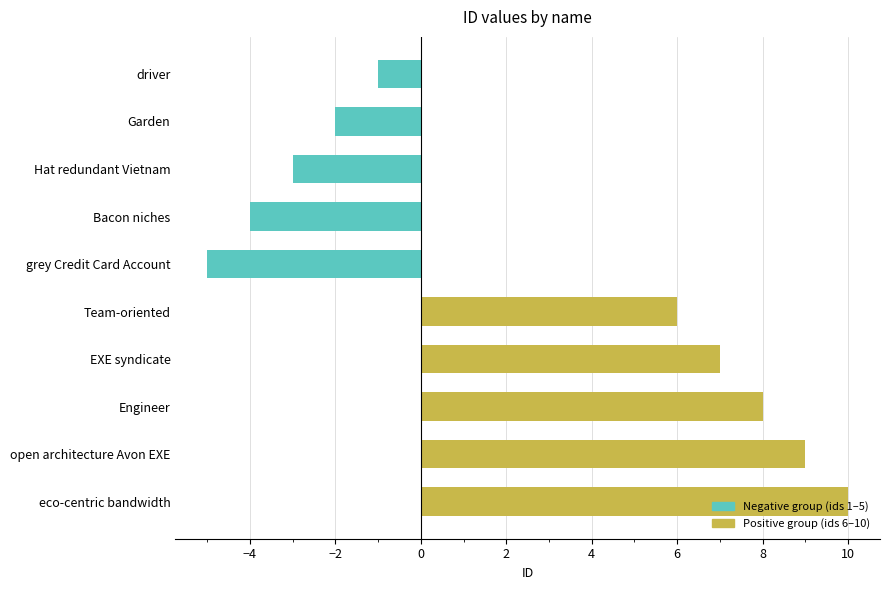

Which category has the highest value across all series?

eco-centric bandwidth